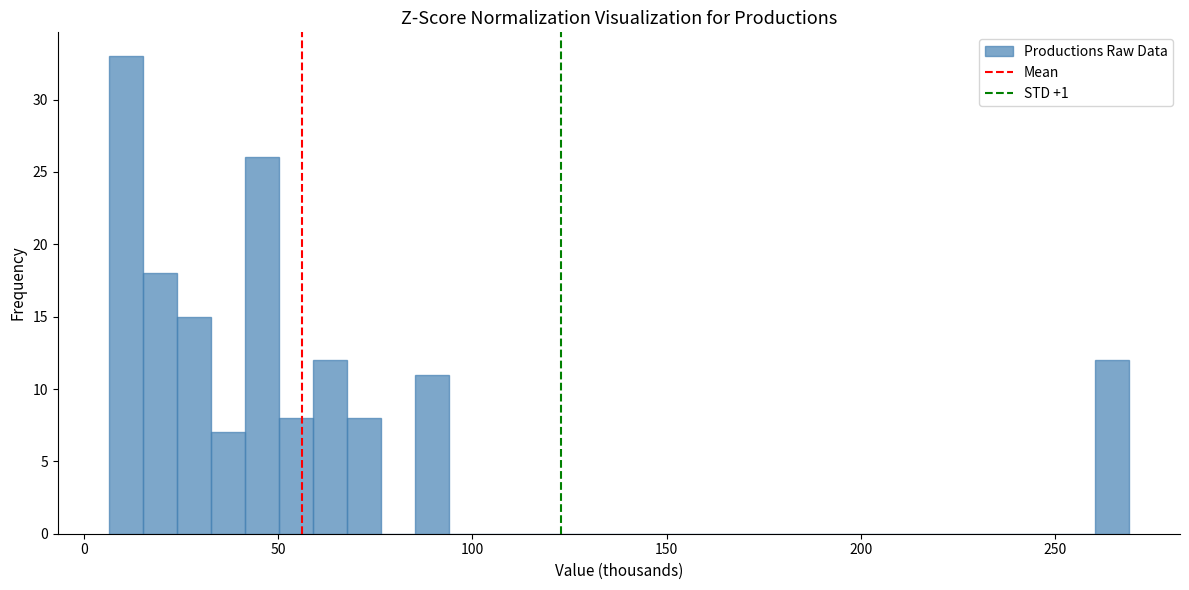

Around what value on the x-axis is the tallest bar? Give the approximate position of its centre, as read against the axis.

10